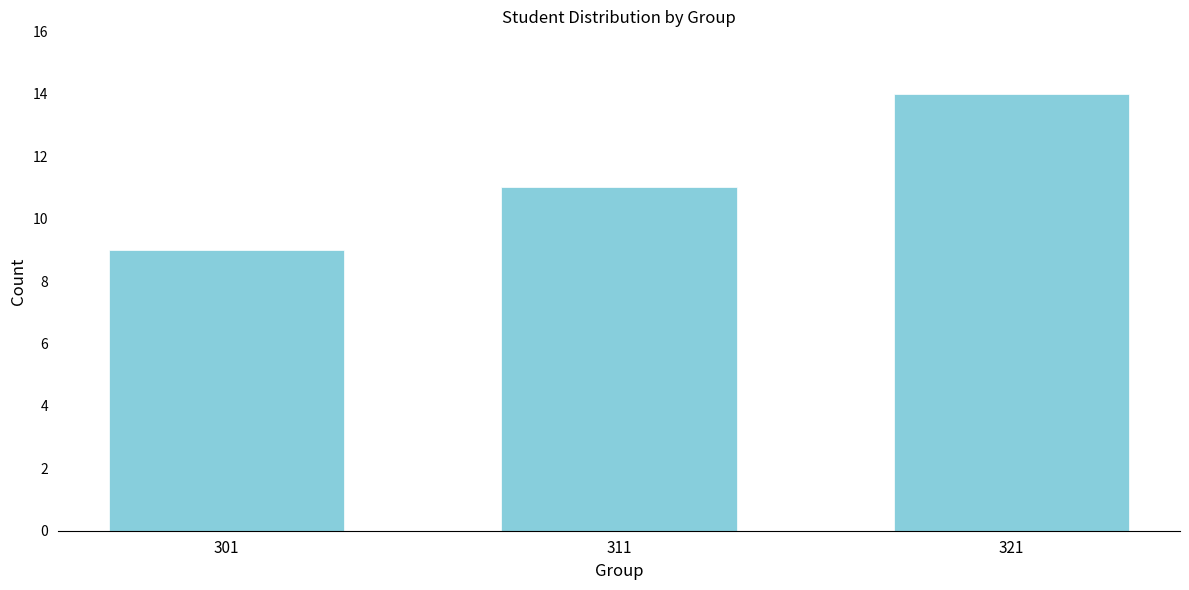

Reading left to right, transcribe all the data shown in this chart.

9	11	14